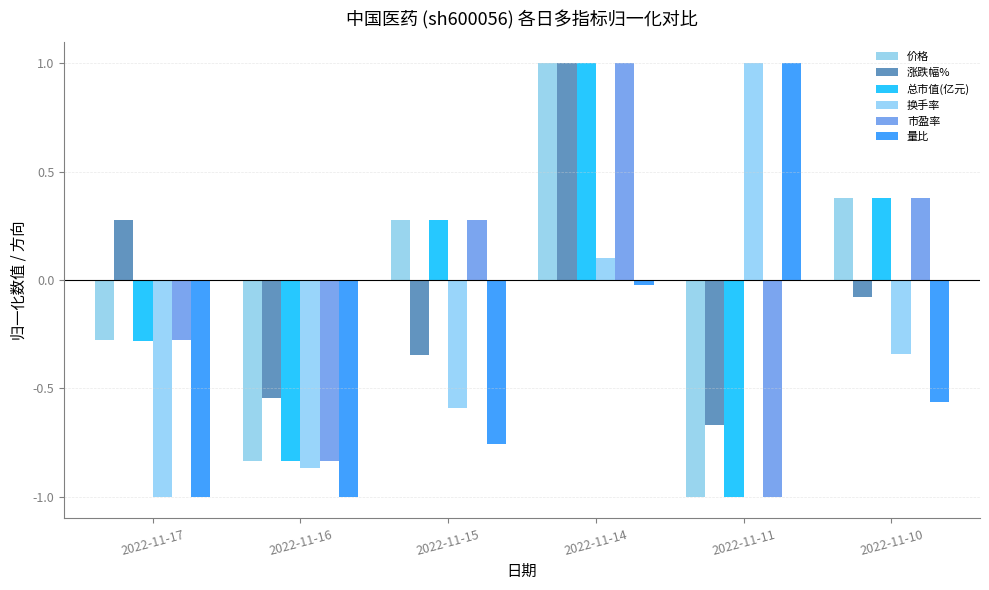

At which label does 涨跌幅% first exceed 0?

2022-11-17